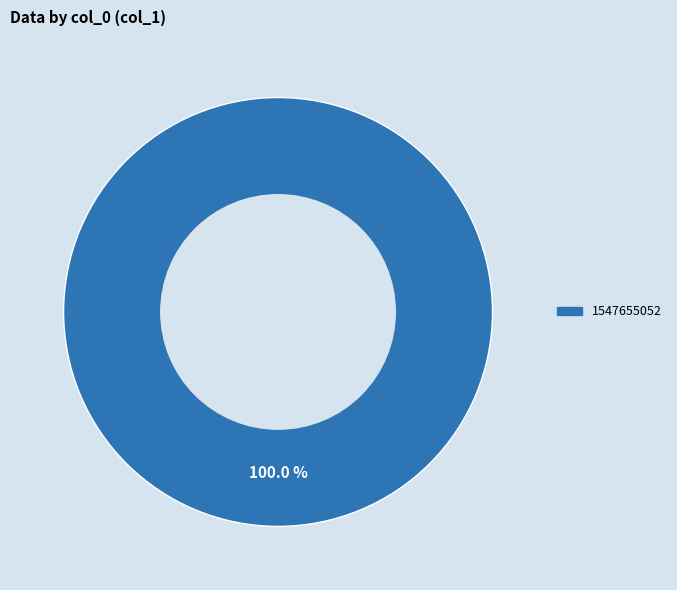

Is there a majority slice in this chart?

Yes